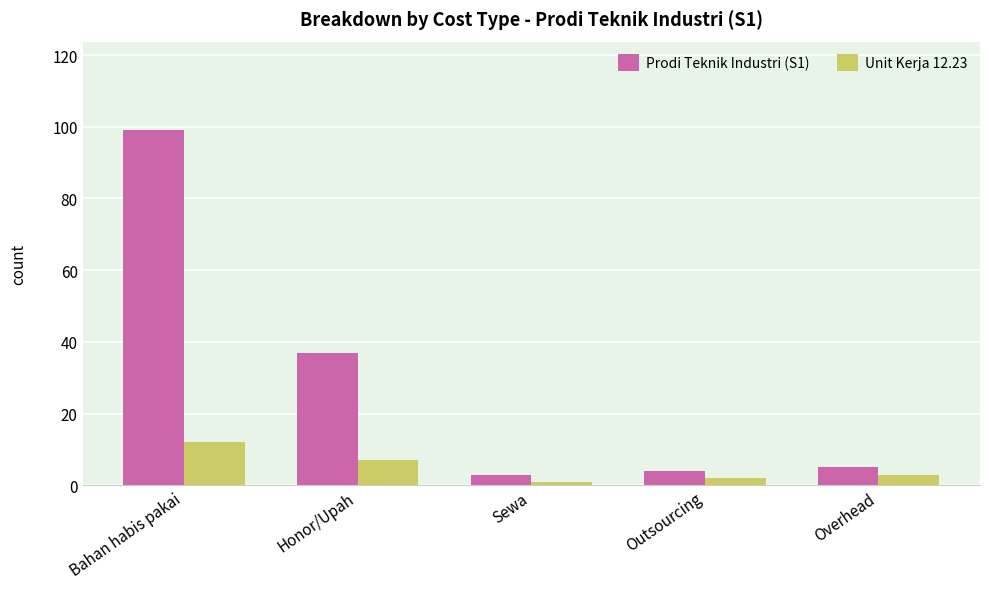

Reading left to right, what are all the values shown in this chart?

Prodi Teknik Industri (S1): Bahan habis pakai=99	Honor/Upah=37	Sewa=3	Outsourcing=4	Overhead=5
Unit Kerja 12.23: Bahan habis pakai=12	Honor/Upah=7	Sewa=1	Outsourcing=2	Overhead=3